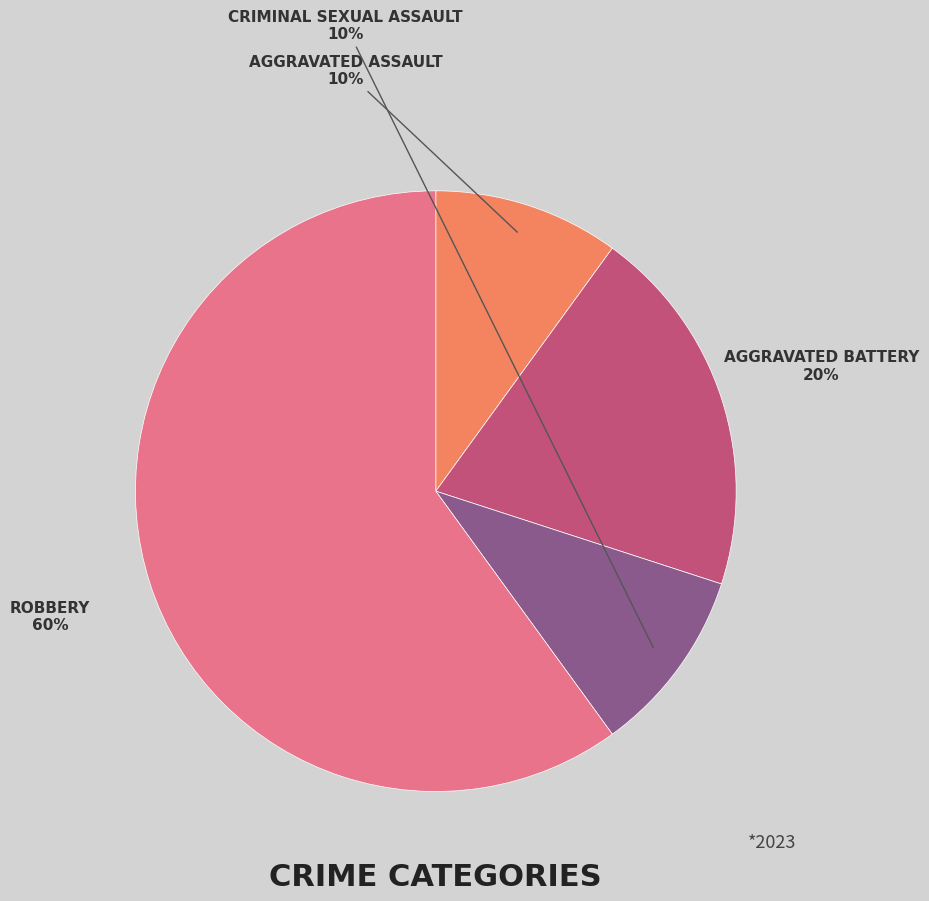

To the nearest percent, what is the difference between the largest and smallest slice percentages?

50%